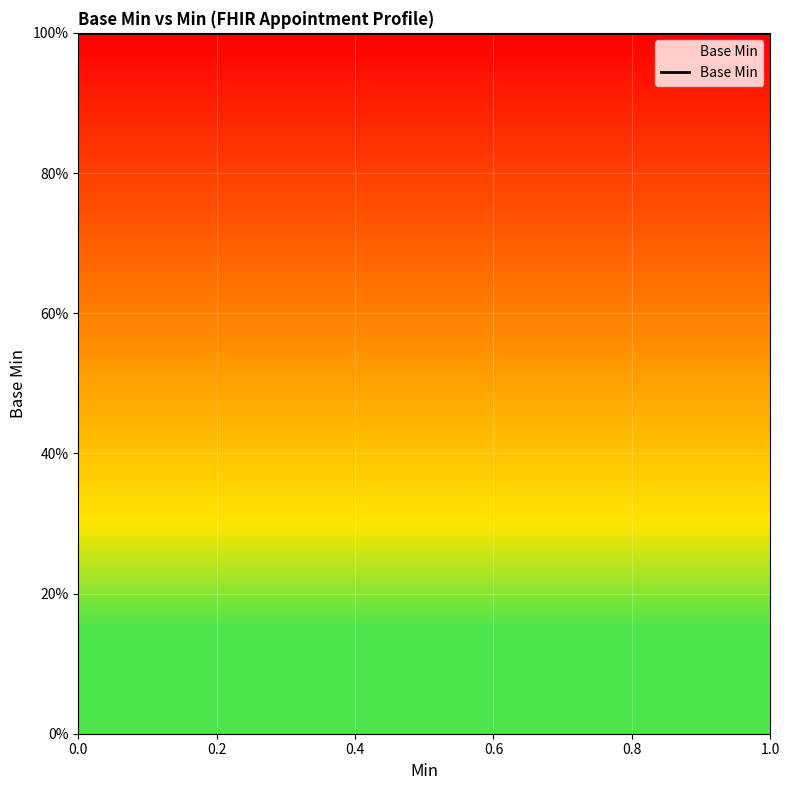

True or false: the data has more than 0 interior local peaks.

False